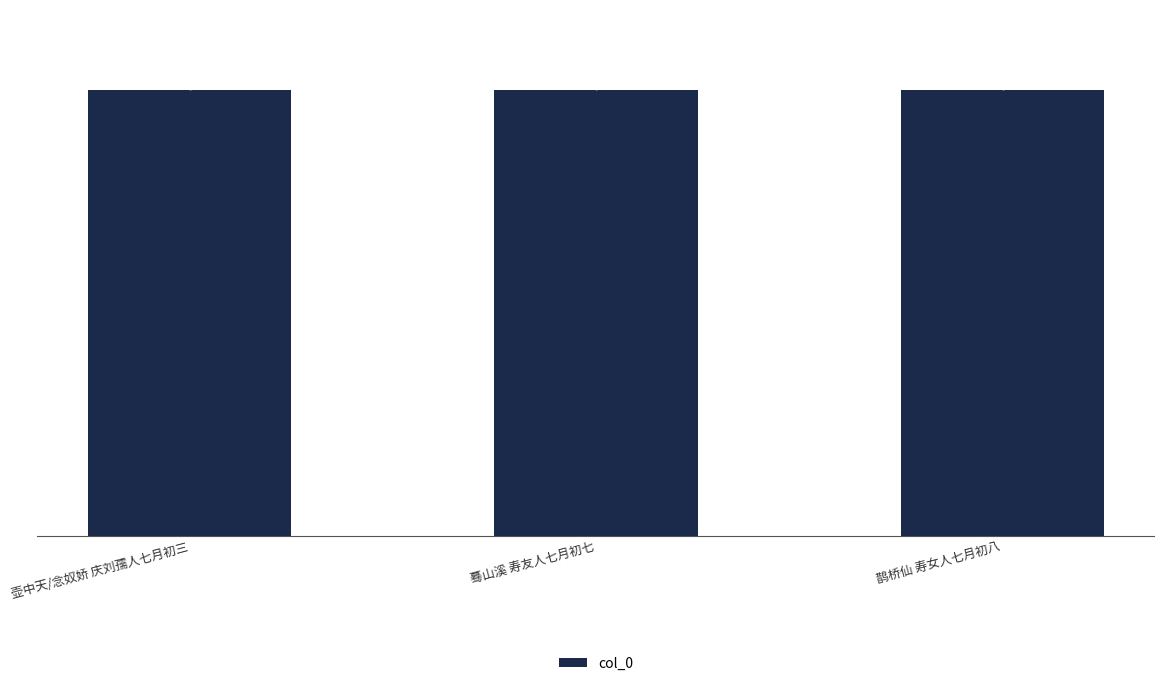

What is the difference between the second highest and minimum values?

314